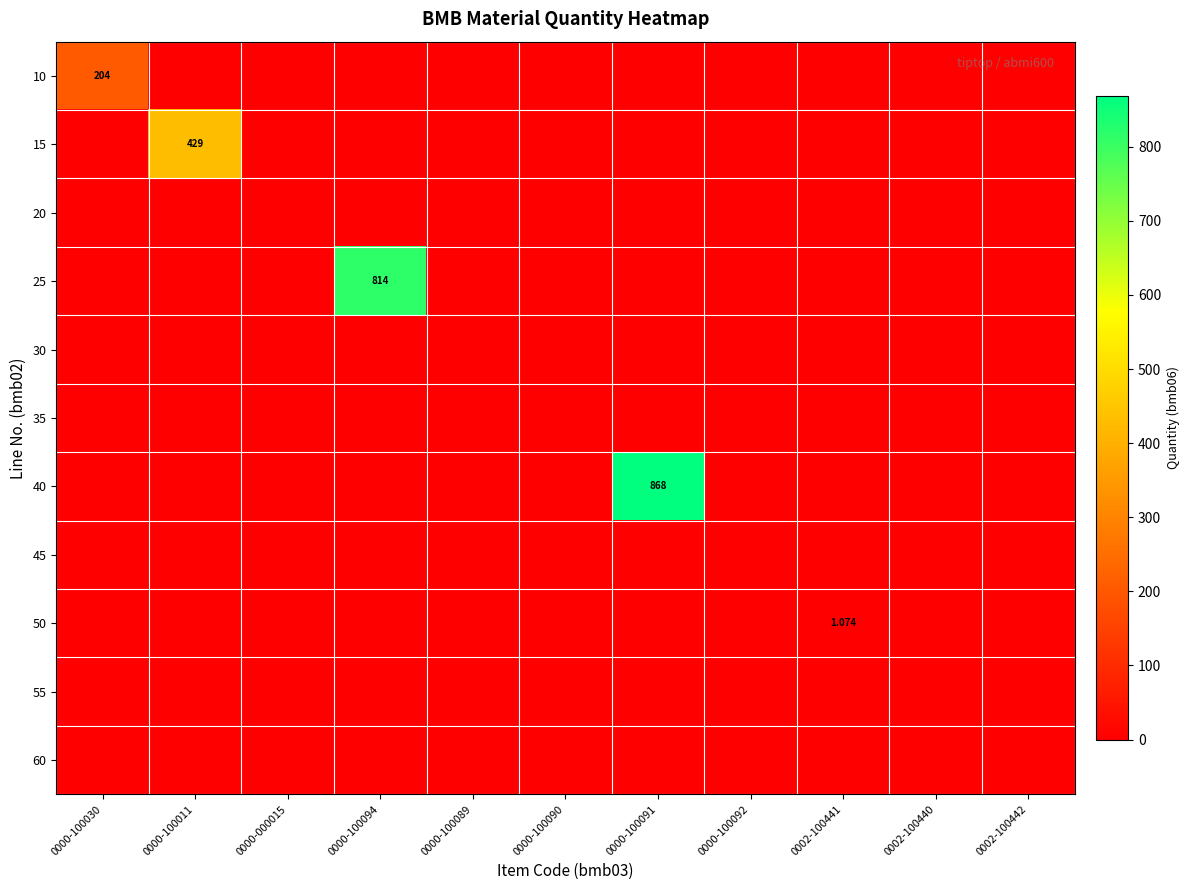

What is the maximum value for 50?

1.1